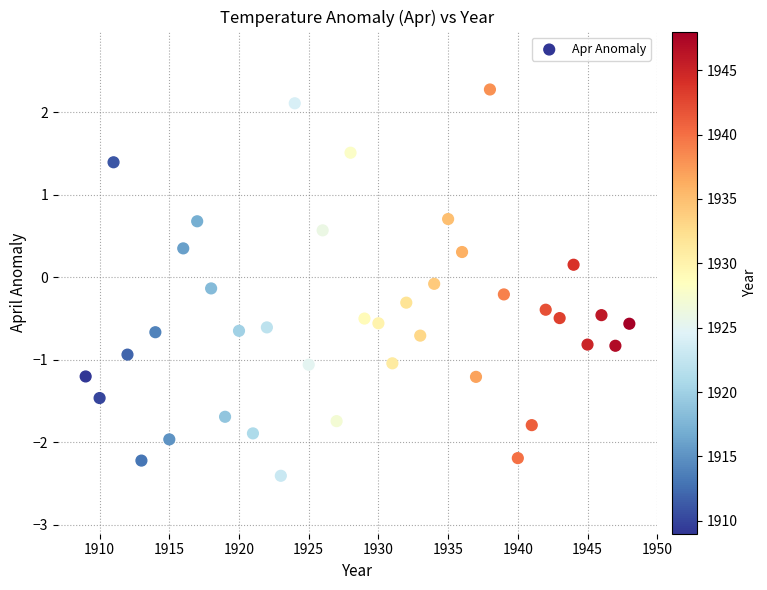

What is the range of Y values (max minus min)?

4.7